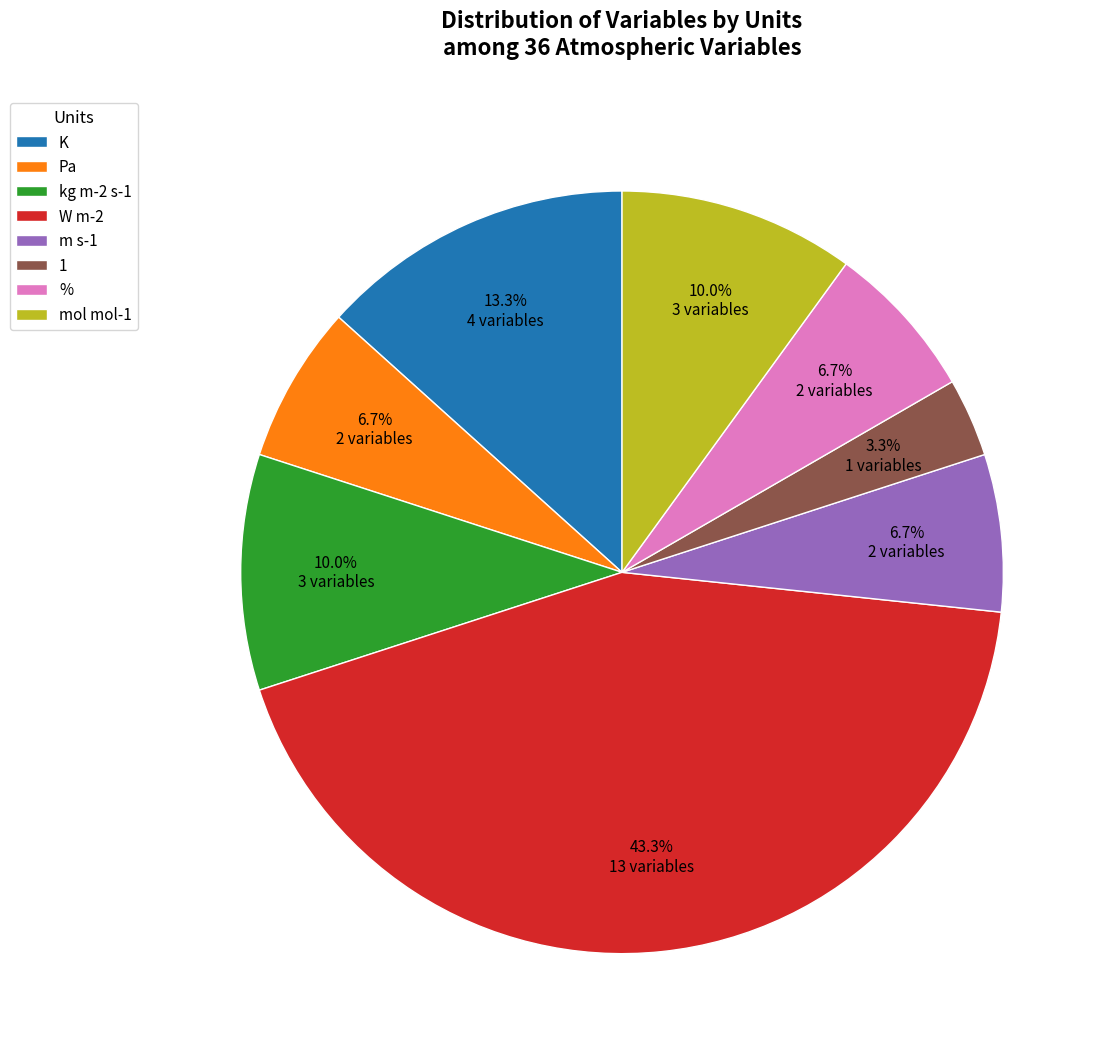

Does any single category account for the majority?

No